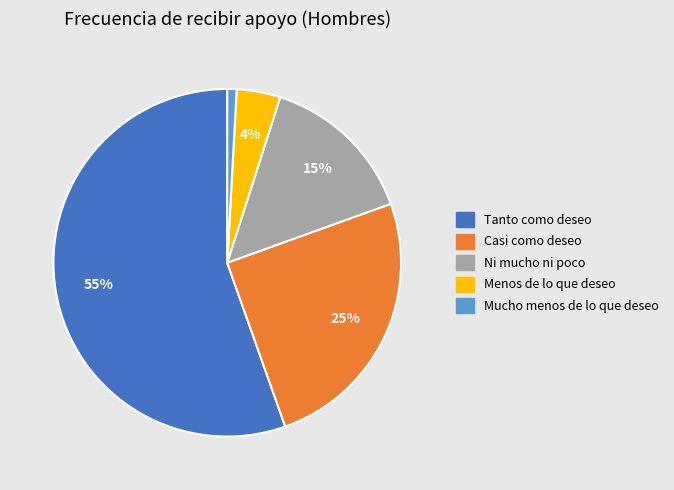

Count the number of slices in the pie.

5